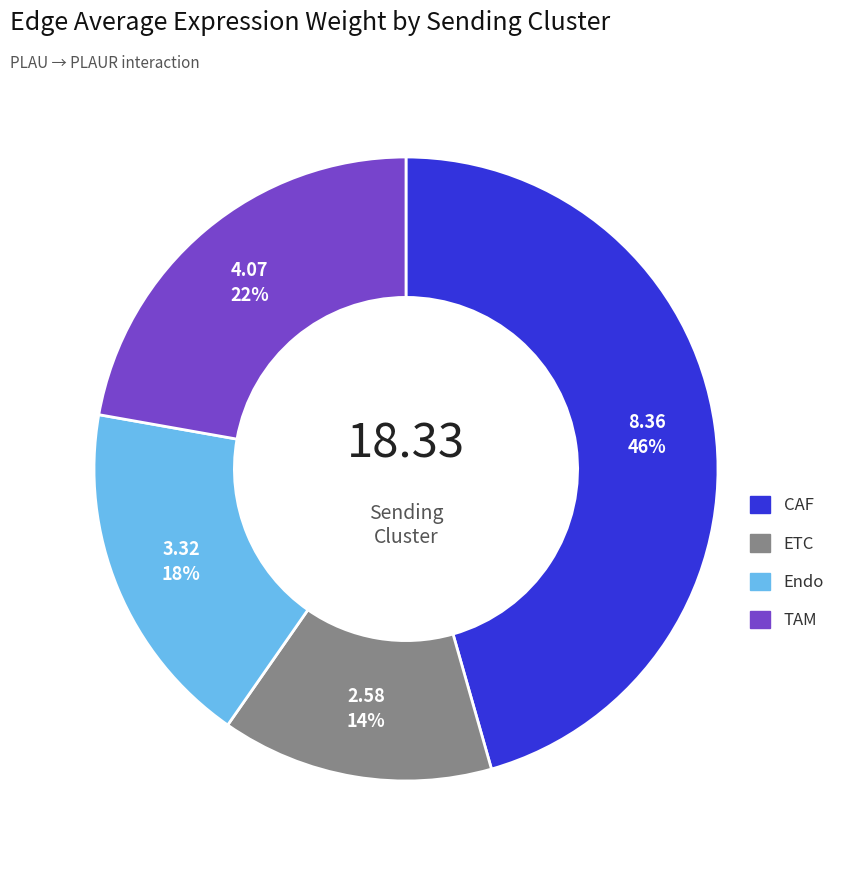

Is CAF the majority of the pie?

No